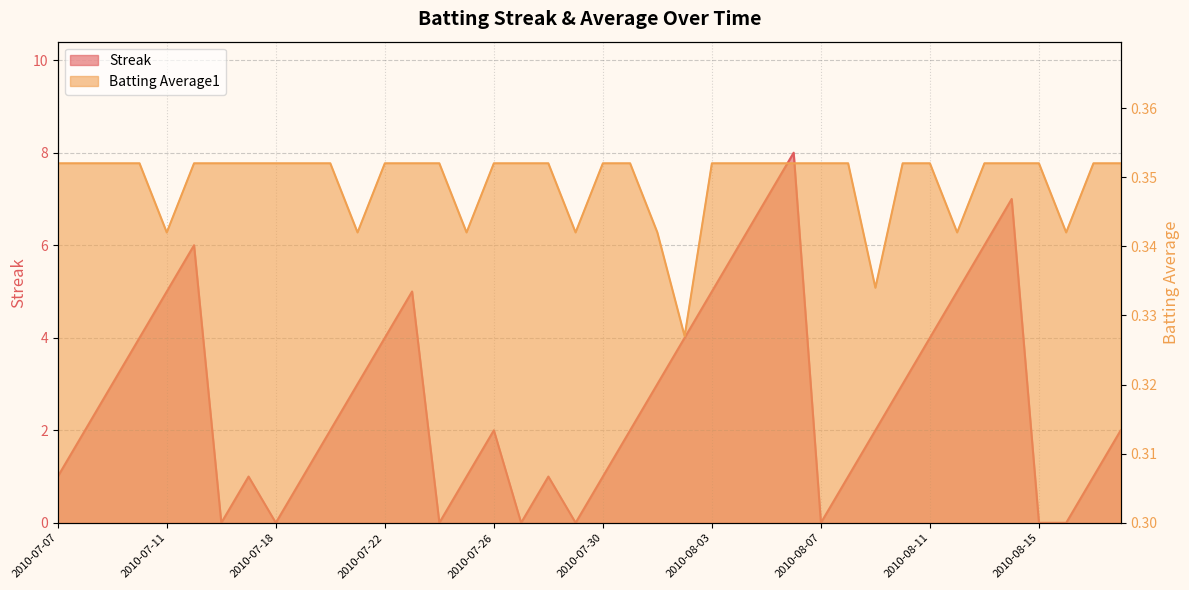

True or false: Streak has a value of 2.4 at 2010-08-02.

False